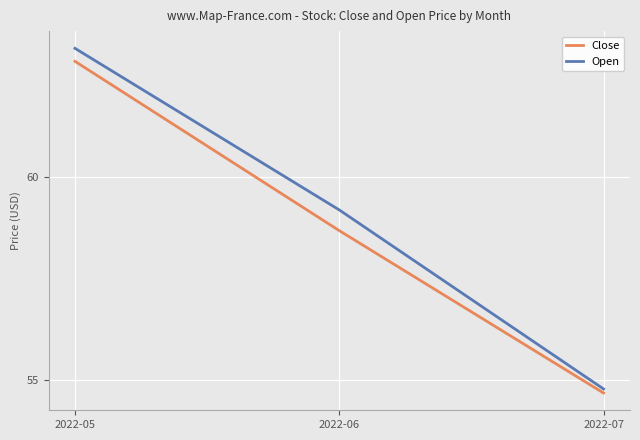

At how many categories does at least one series exceed 56?

2